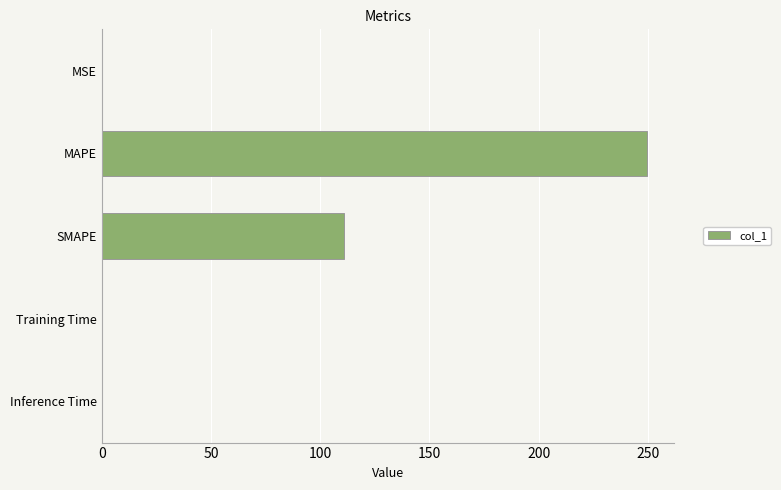

Which has a higher value, MSE or SMAPE?

SMAPE